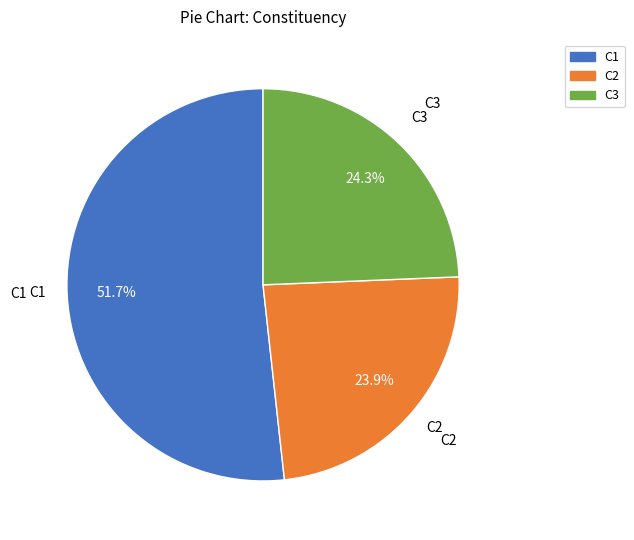

Combined, do C1 and C2 account for over 50%?

Yes